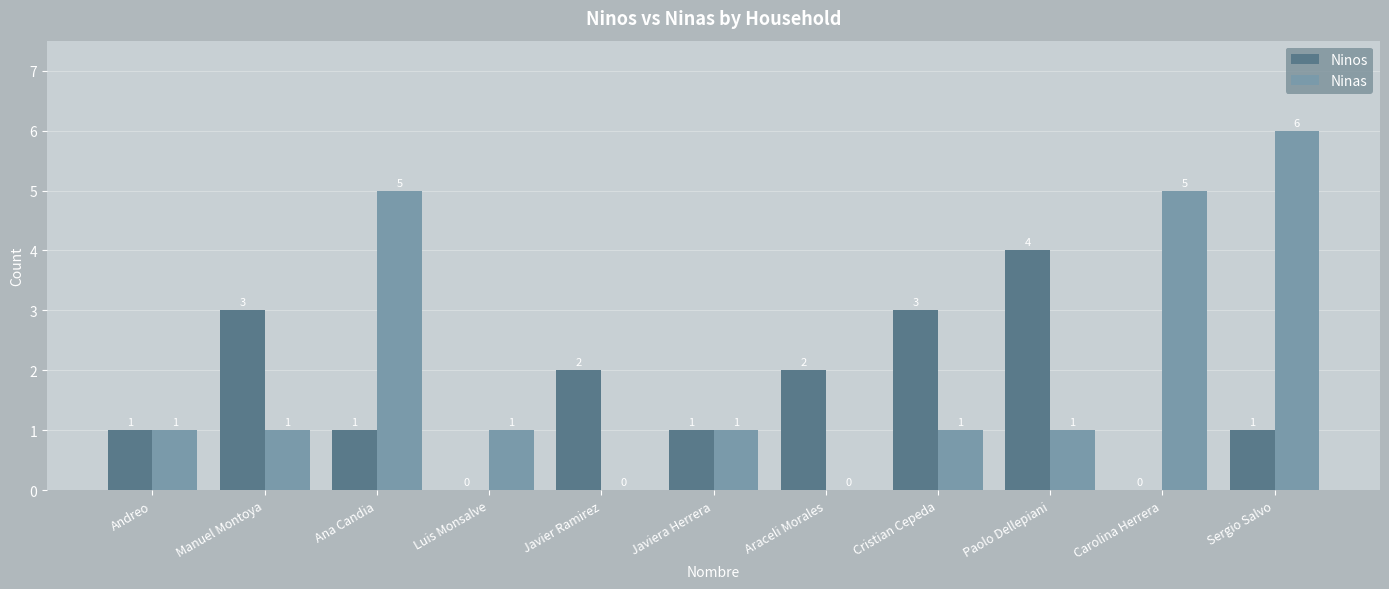

At which category does the chart reach its peak across all series?

Sergio Salvo